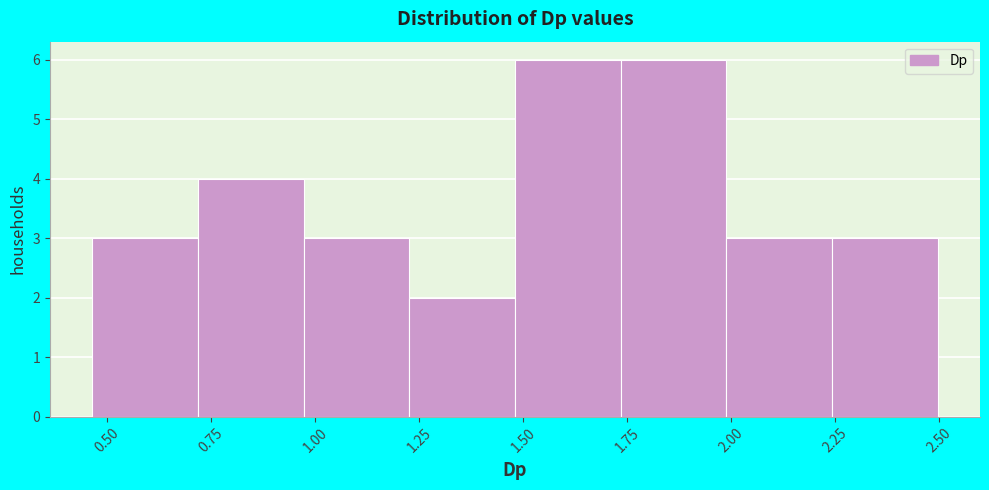

How tall is the bar that spans 1.25 to 1.50 on the x-axis? Neither the bar edges nor the heights are printed on the chart, so give them approximately, as read against the axes.

2